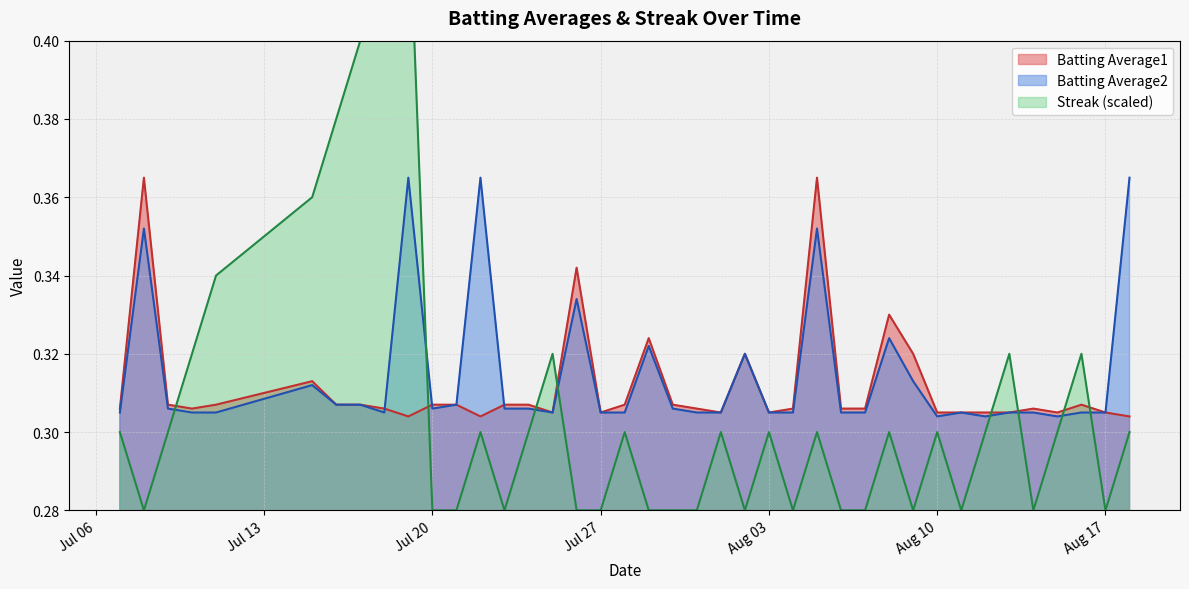

At how many categories does at least one series exceed 0?

40